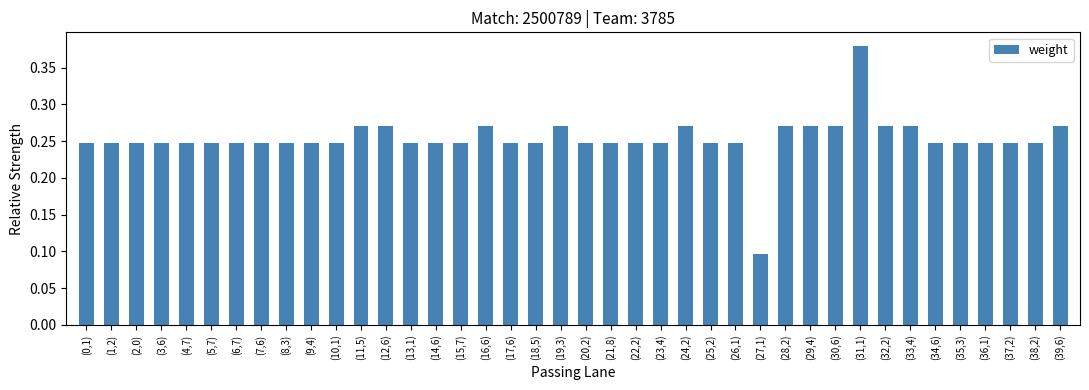

Between (11,5) and (25,2), which is larger?

(11,5)